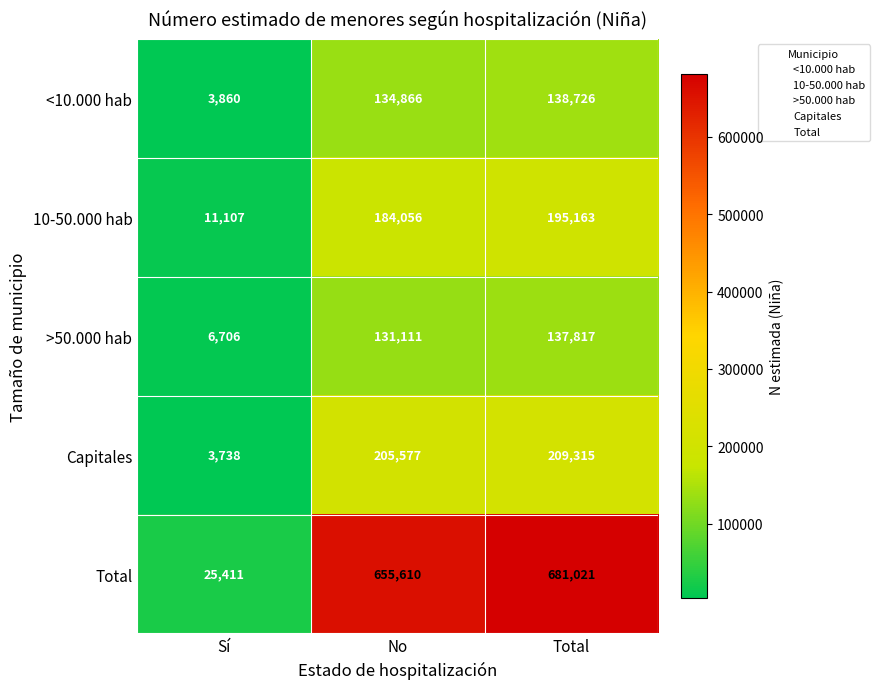

List the series in order of their peak value, lowest first.

>50.000 hab, <10.000 hab, 10-50.000 hab, Capitales, Total